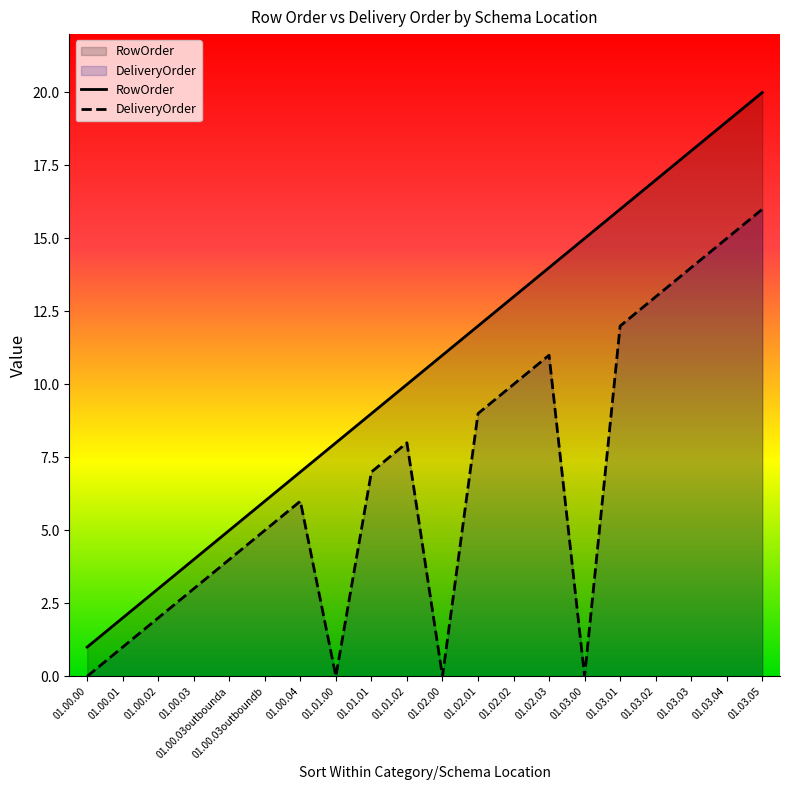

Rank the series by their maximum value, from highest to lowest.

RowOrder, DeliveryOrder